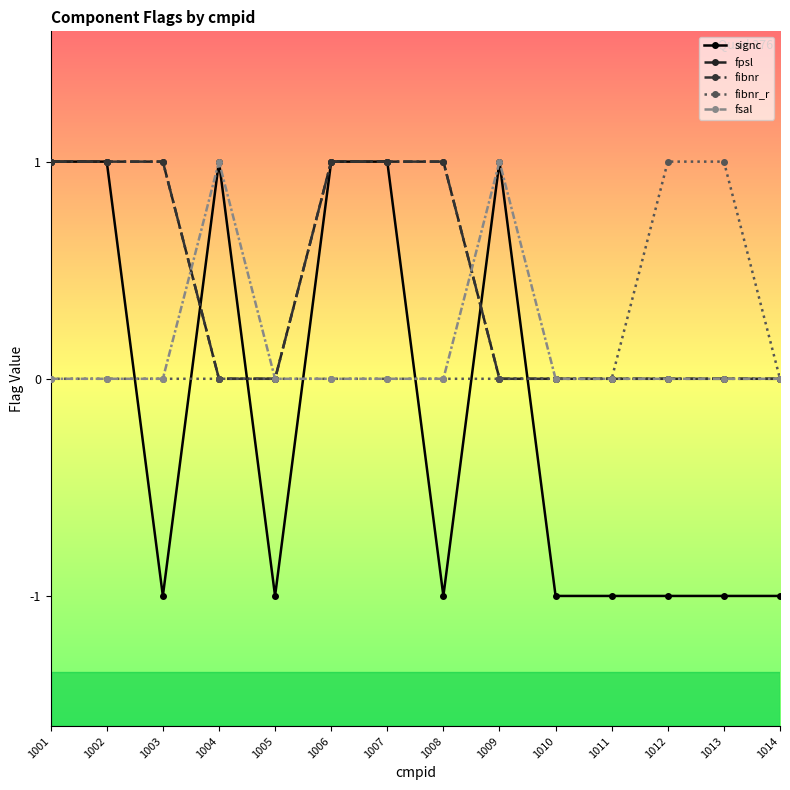

True or false: fibnr_r and fsal intersect in this chart.

False